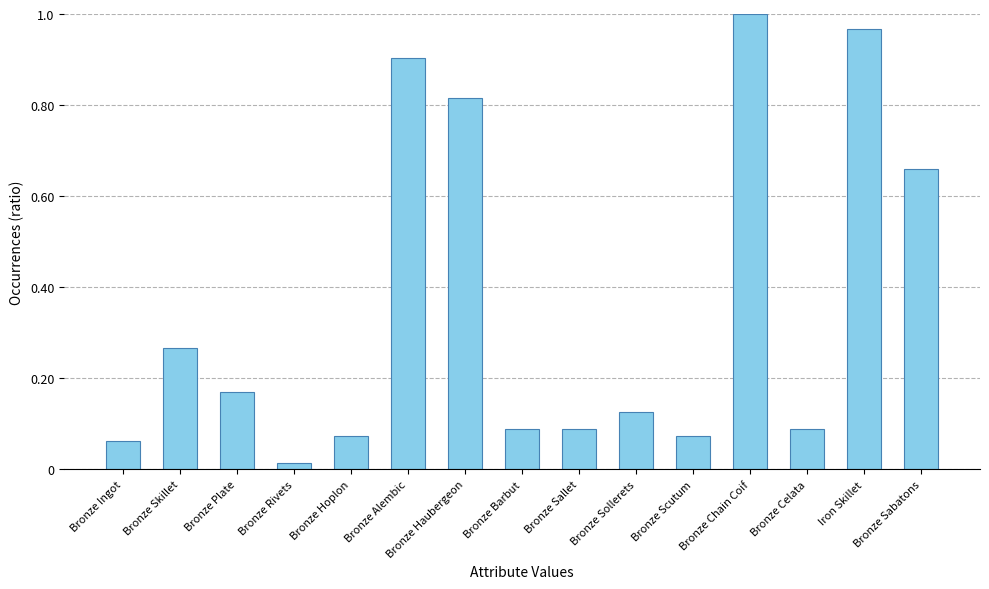

What is the sum of all values?

5.4